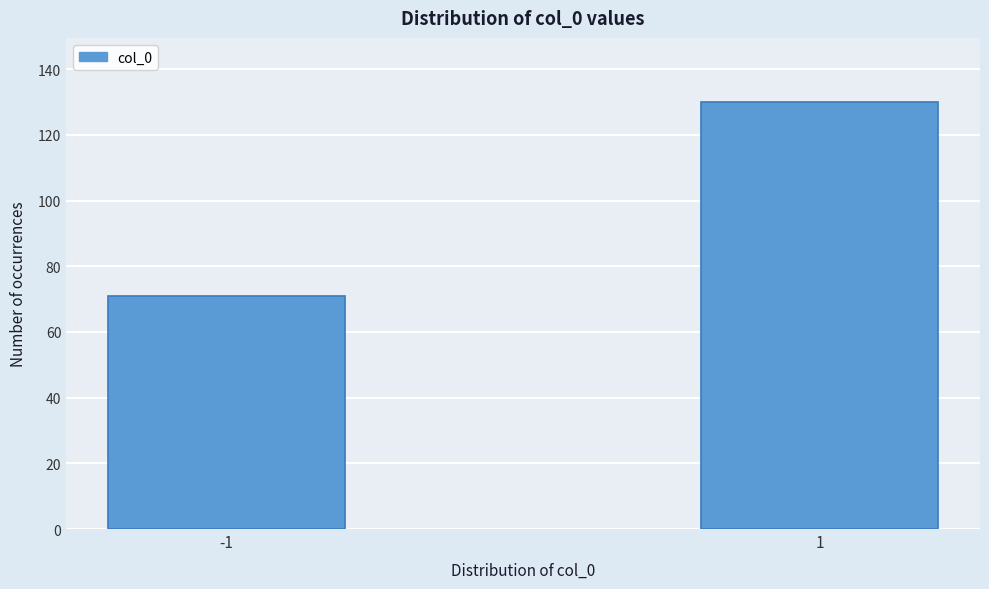

Reading left to right, extract all data points from this chart.

71	130